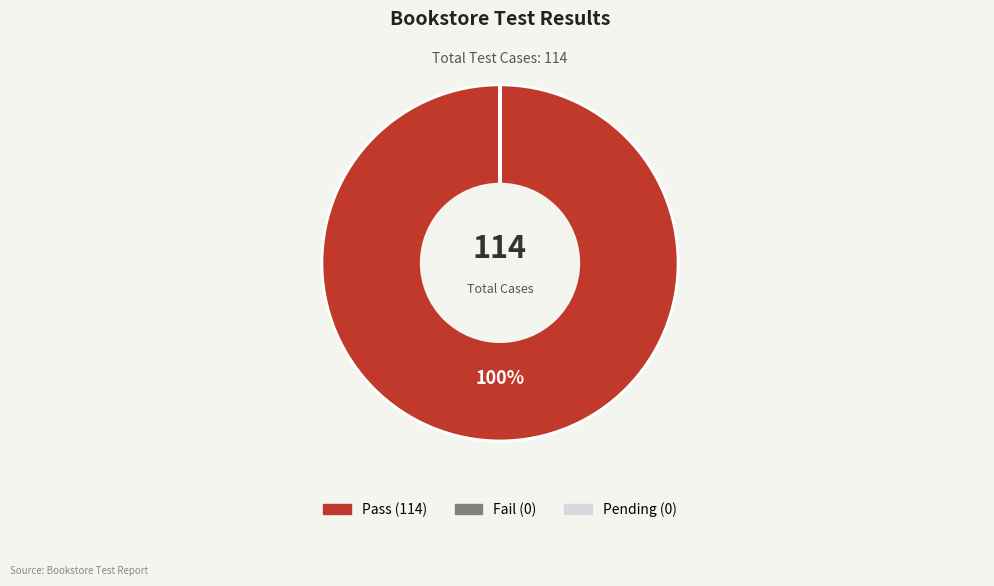

What is the majority slice?

Pass